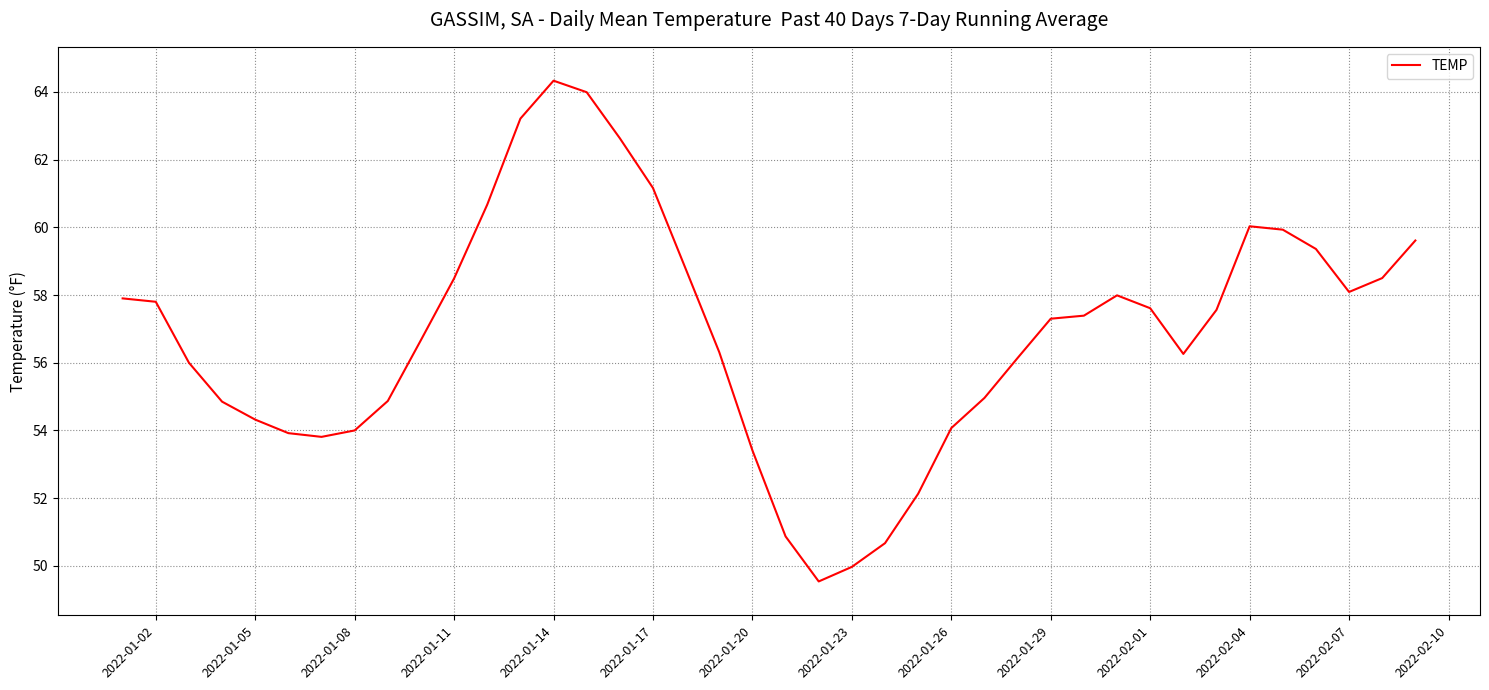

What is the difference between the maximum and minimum values?

14.8